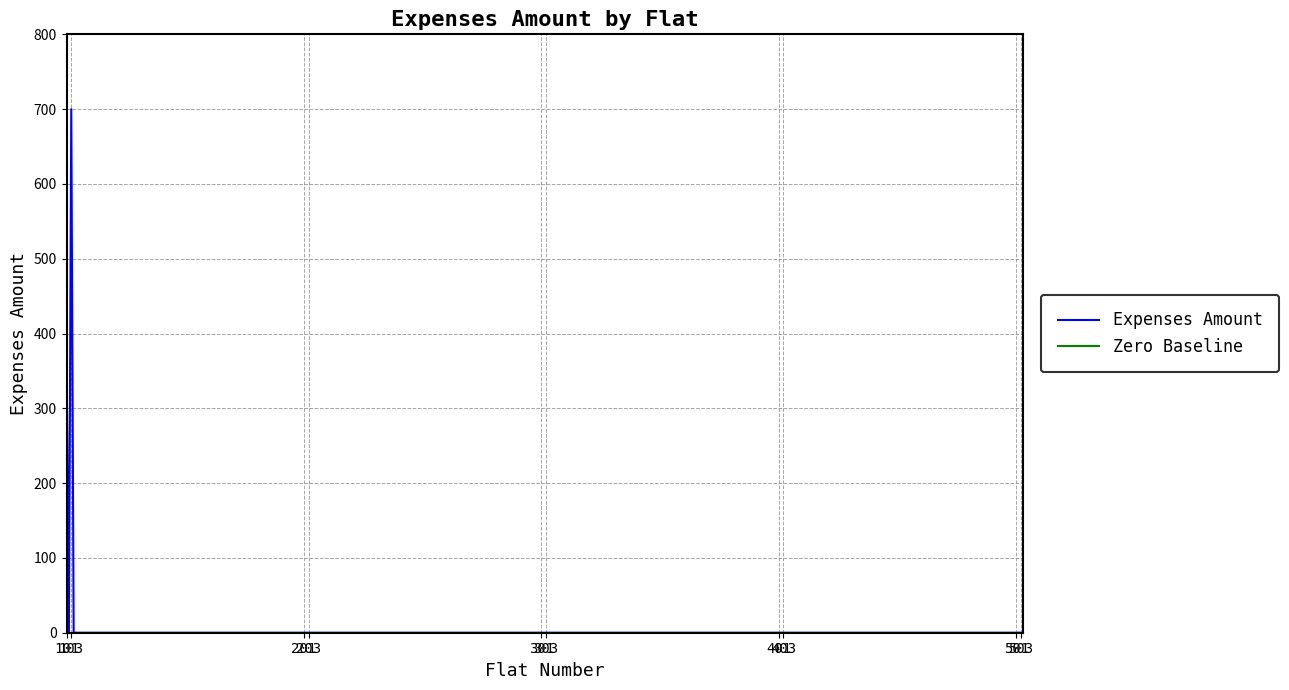

What is the maximum value shown in the chart?

700